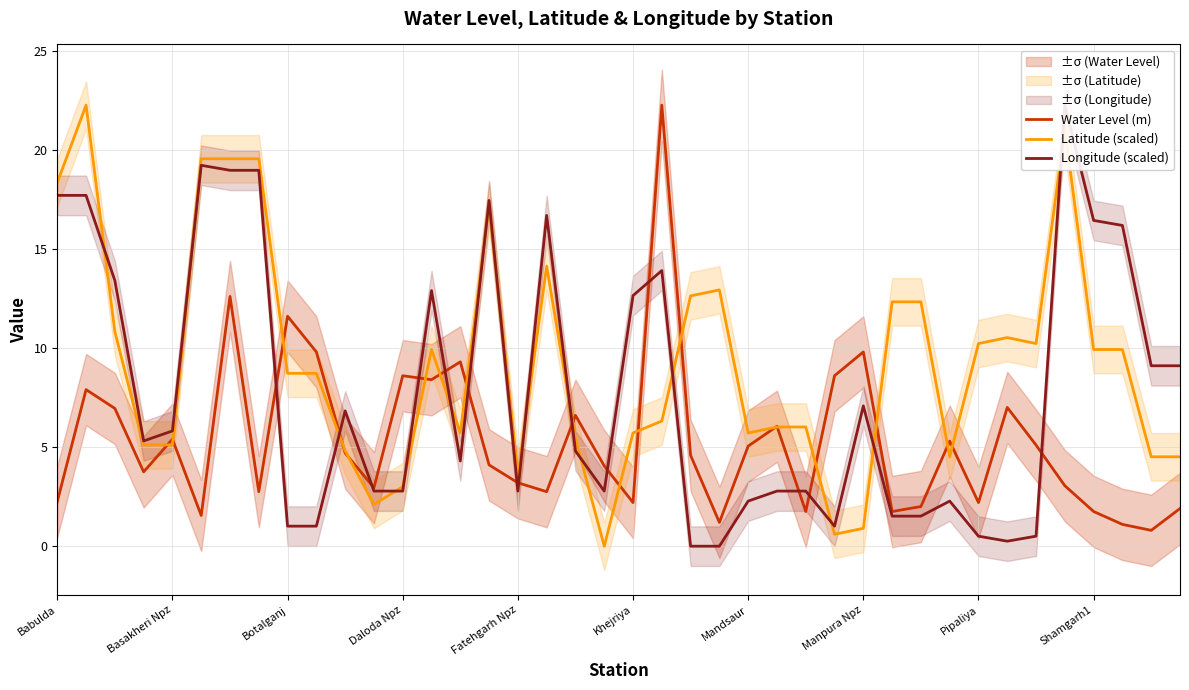

At which label does Water Level (m) reach its peak?

21